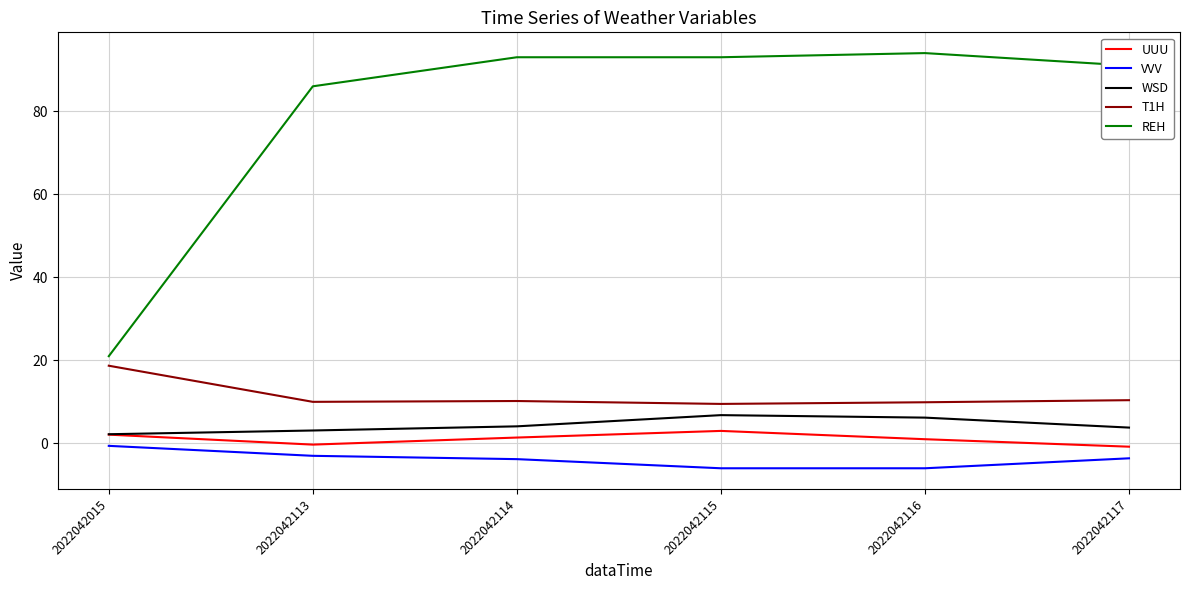

What is the sum of all WSD values?

26.2